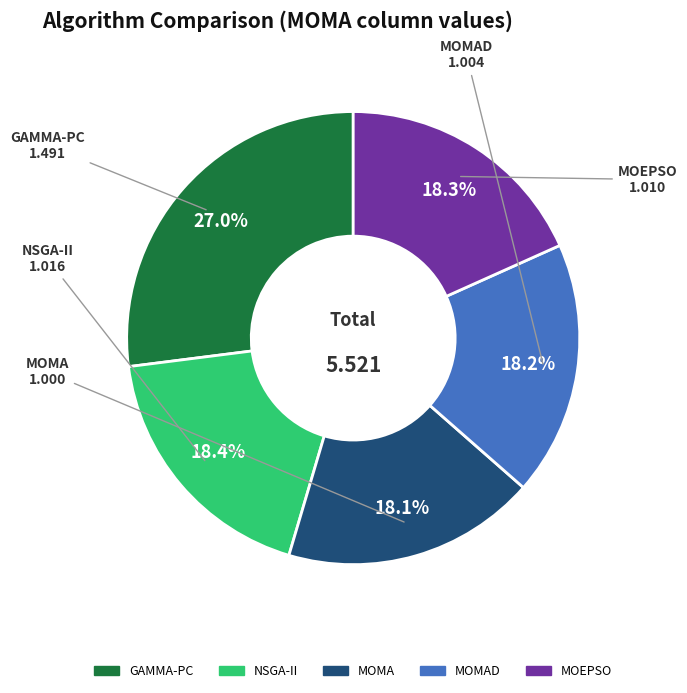

Is it true that MOMAD is 9% of the pie?

False